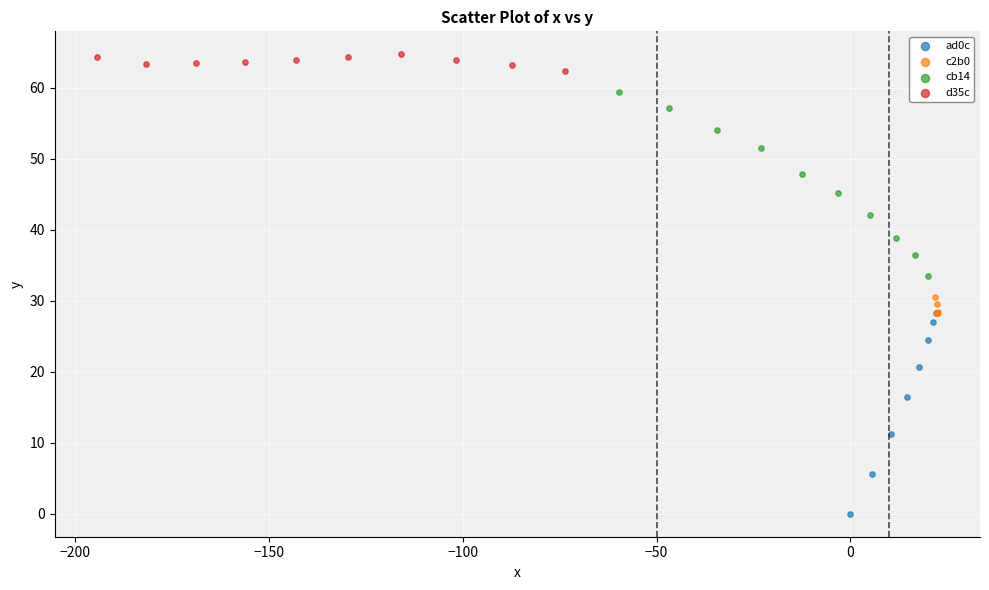

Which series reaches the maximum Y coordinate?

d35c